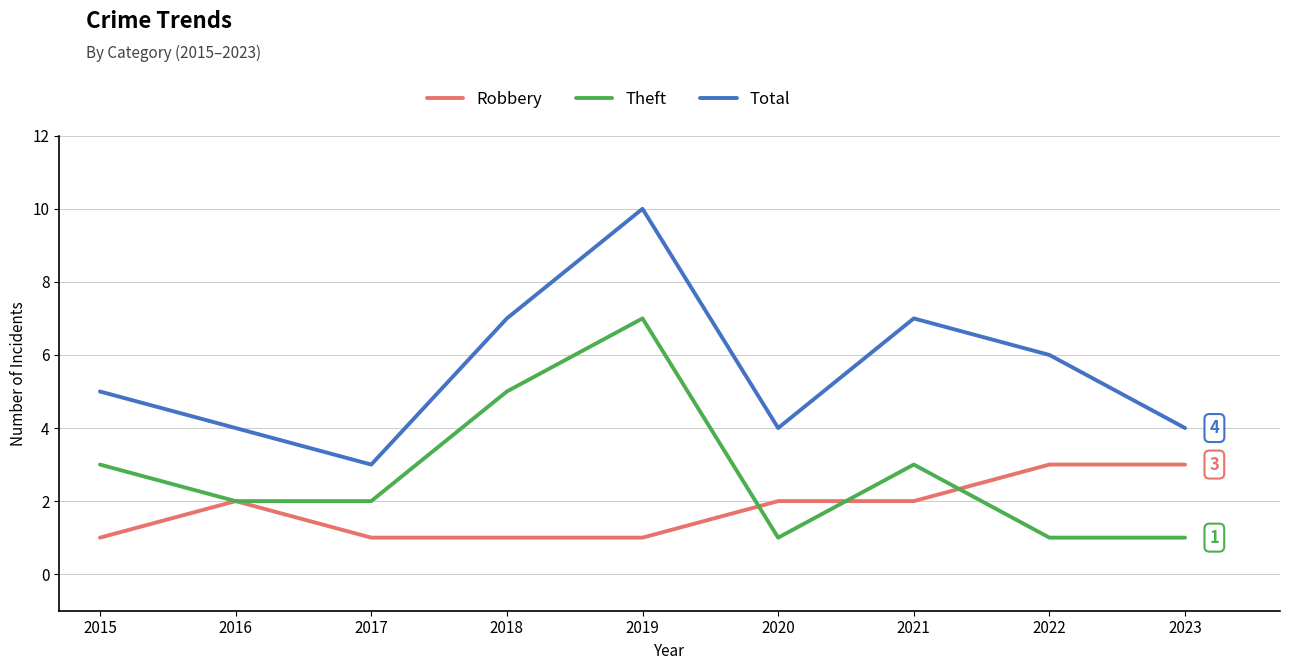

True or false: Total and Theft intersect in this chart.

False